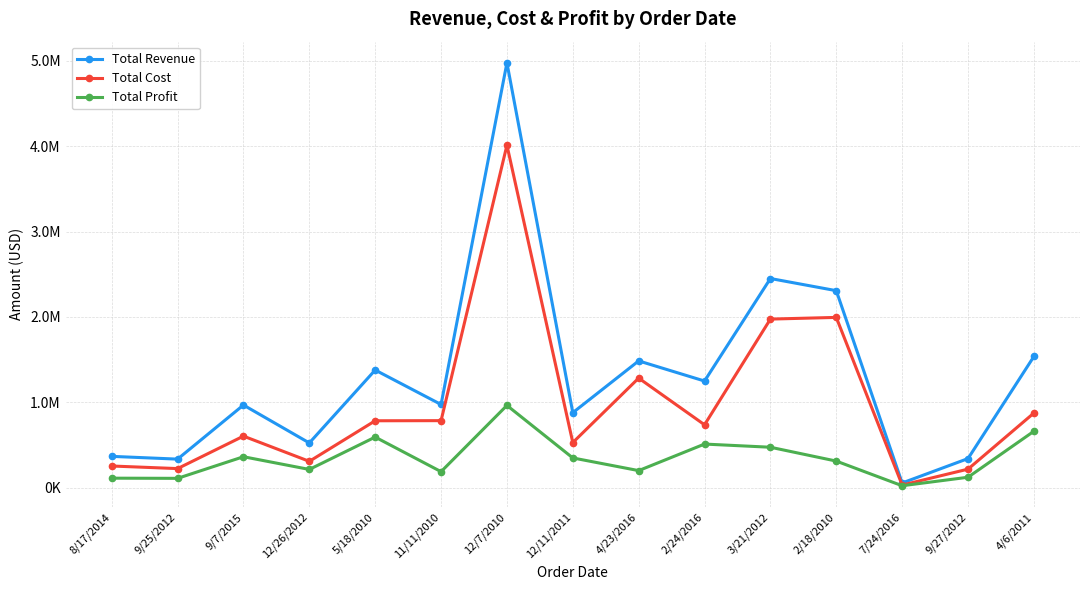

What are all the series names shown in the legend?

Total Revenue, Total Cost, Total Profit